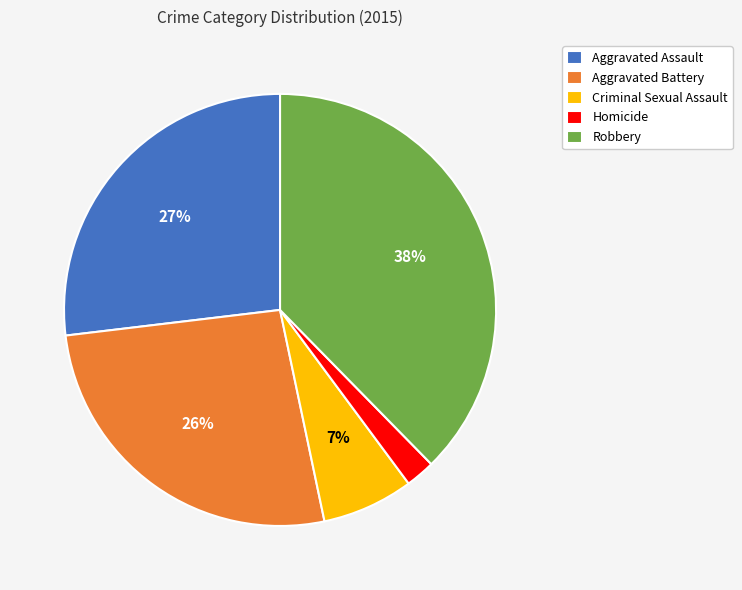

Is it true that Criminal Sexual Assault is 21% of the pie?

False